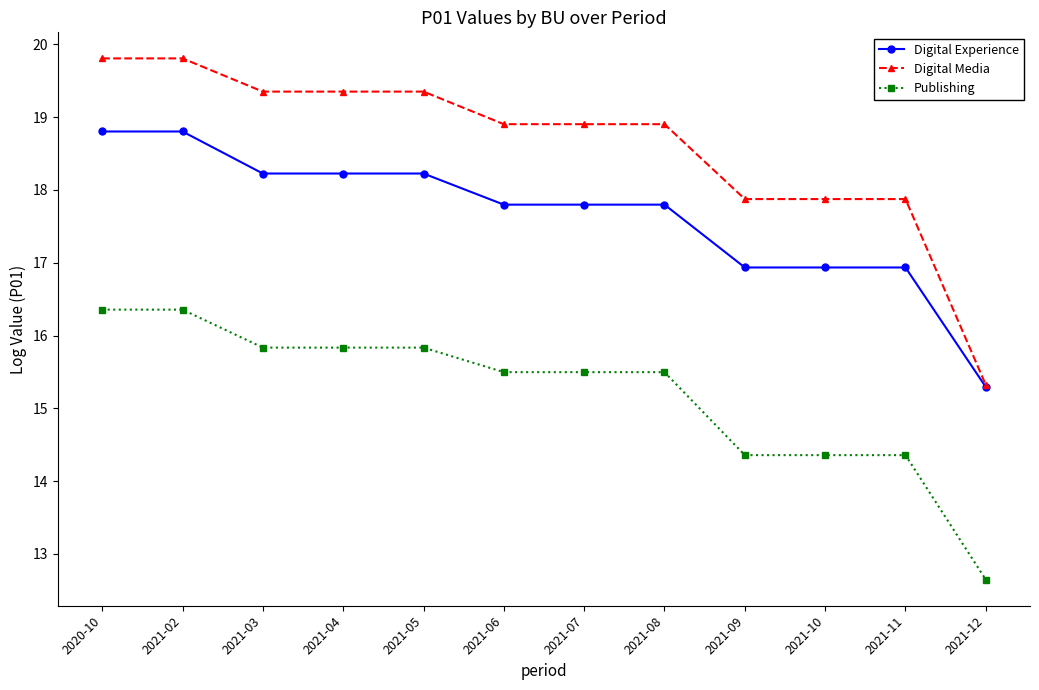

What is the maximum value for Publishing?

16.4